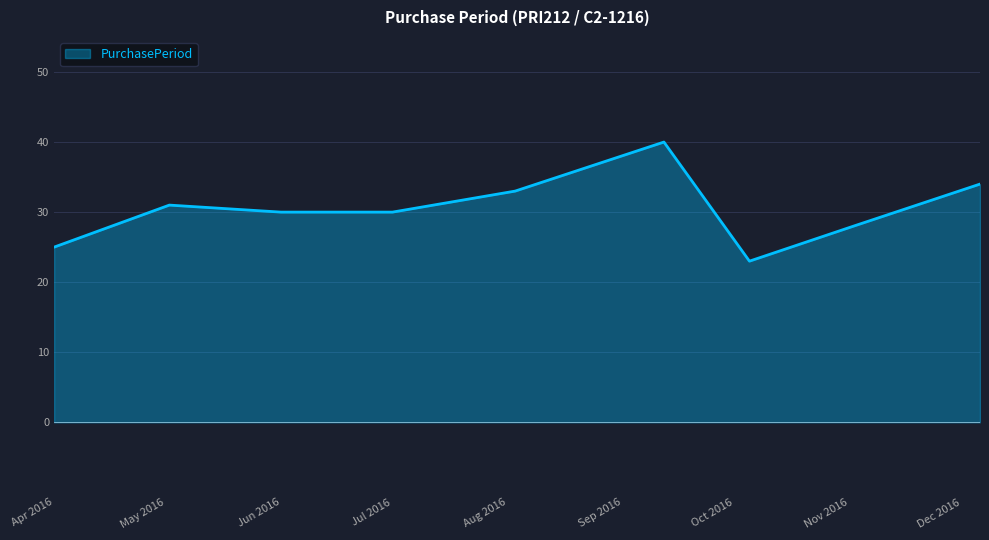

What is the greatest value displayed?

40